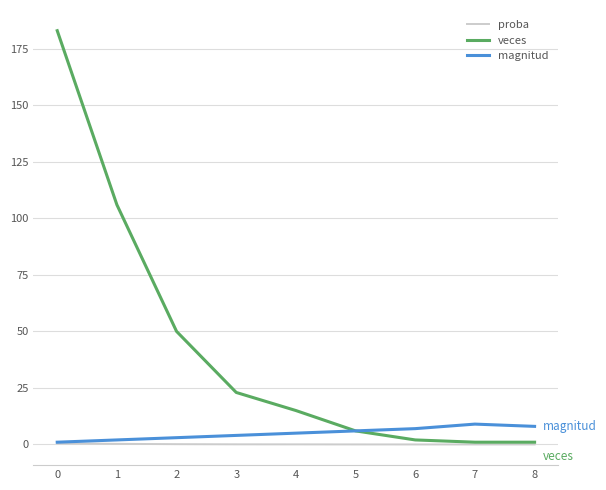

Does the chart have visible grid lines?

Yes